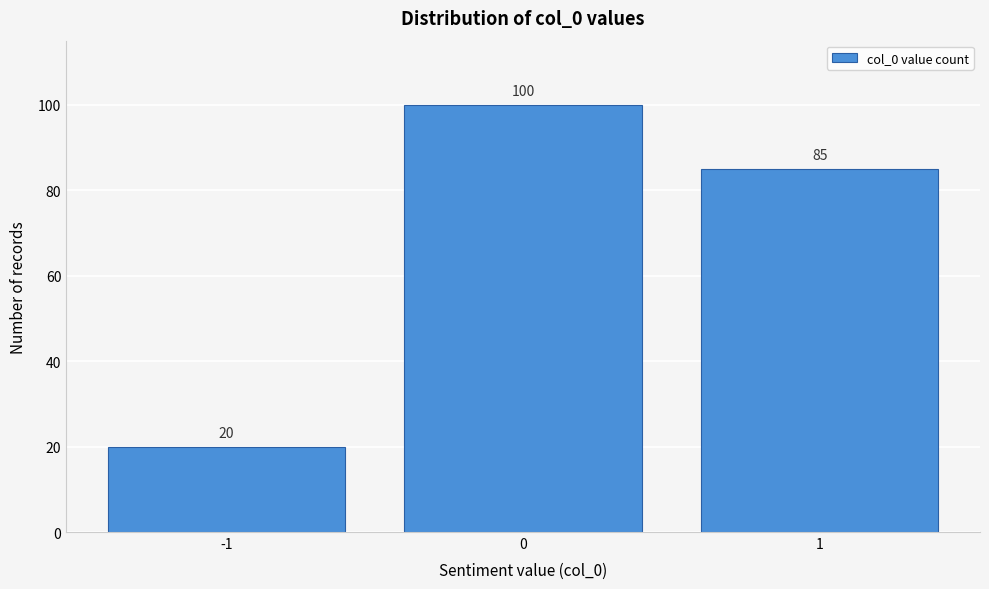

Reading left to right, list all the values displayed in this chart.

20	100	85